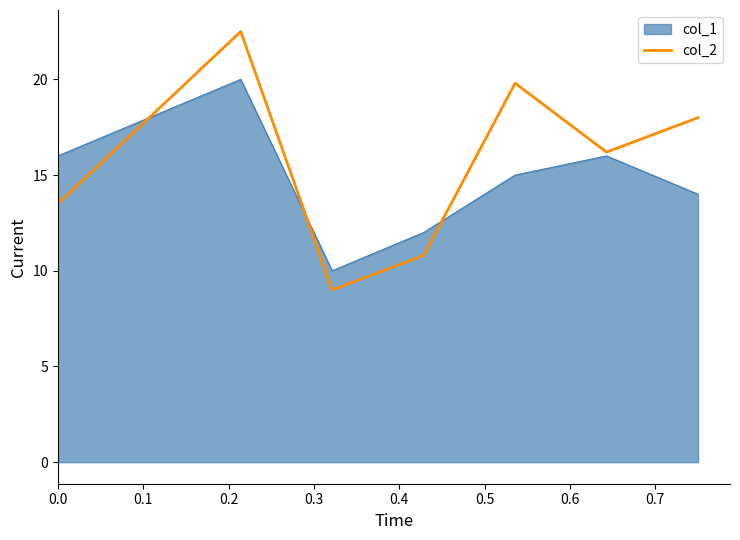

List the series in order of their peak value, highest first.

col_2, col_1